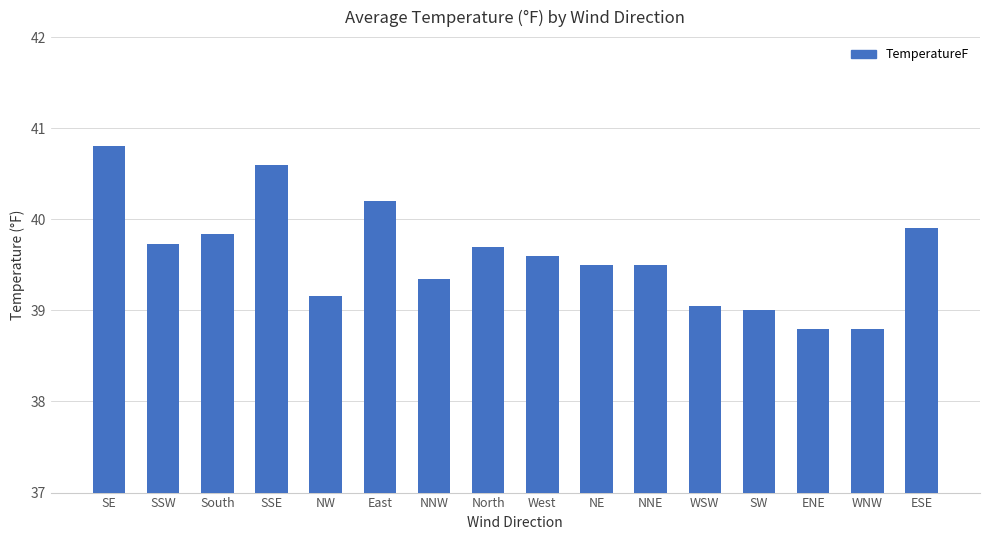

What is the difference between the maximum and second lowest values?

2.0